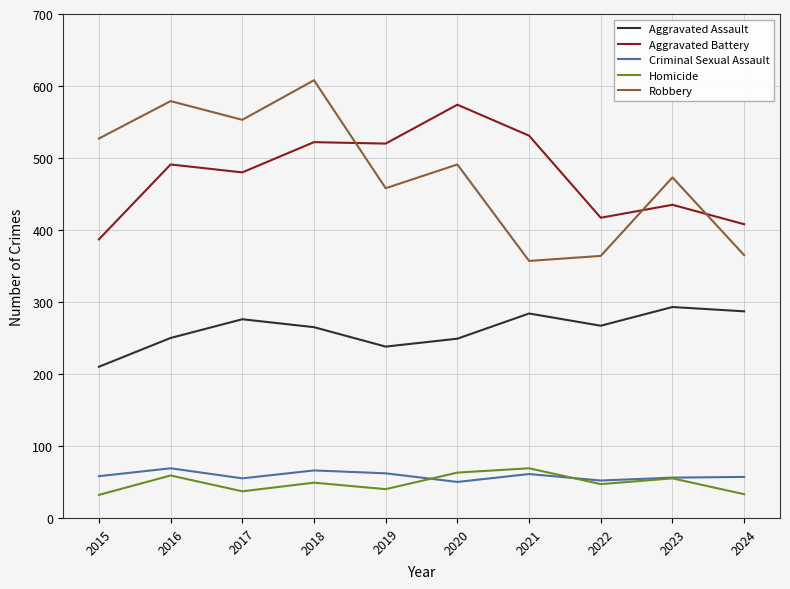

True or false: Criminal Sexual Assault has more than 2 interior local peaks.

True